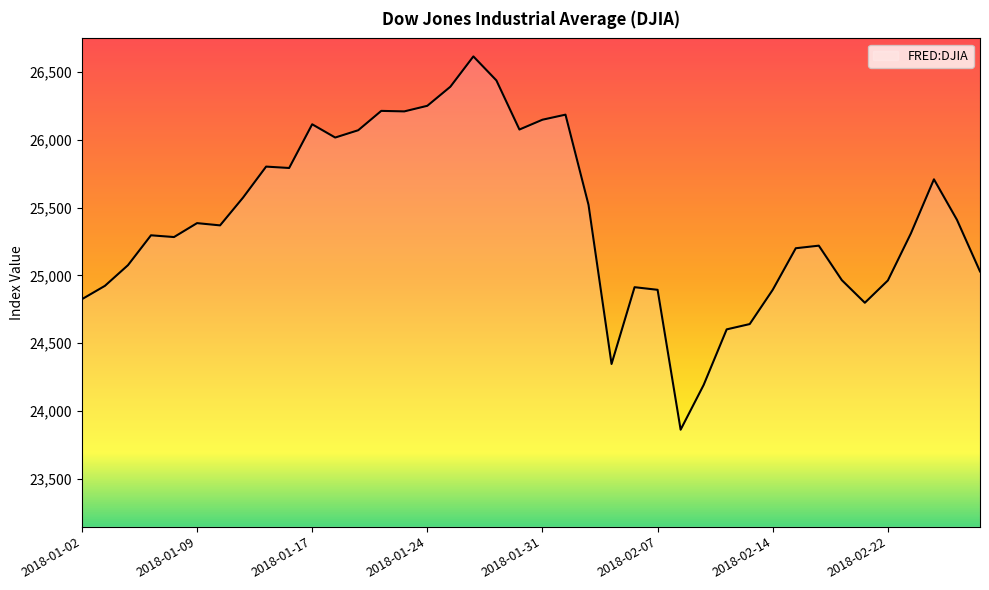

What is the minimum value shown in the chart?

23860.5